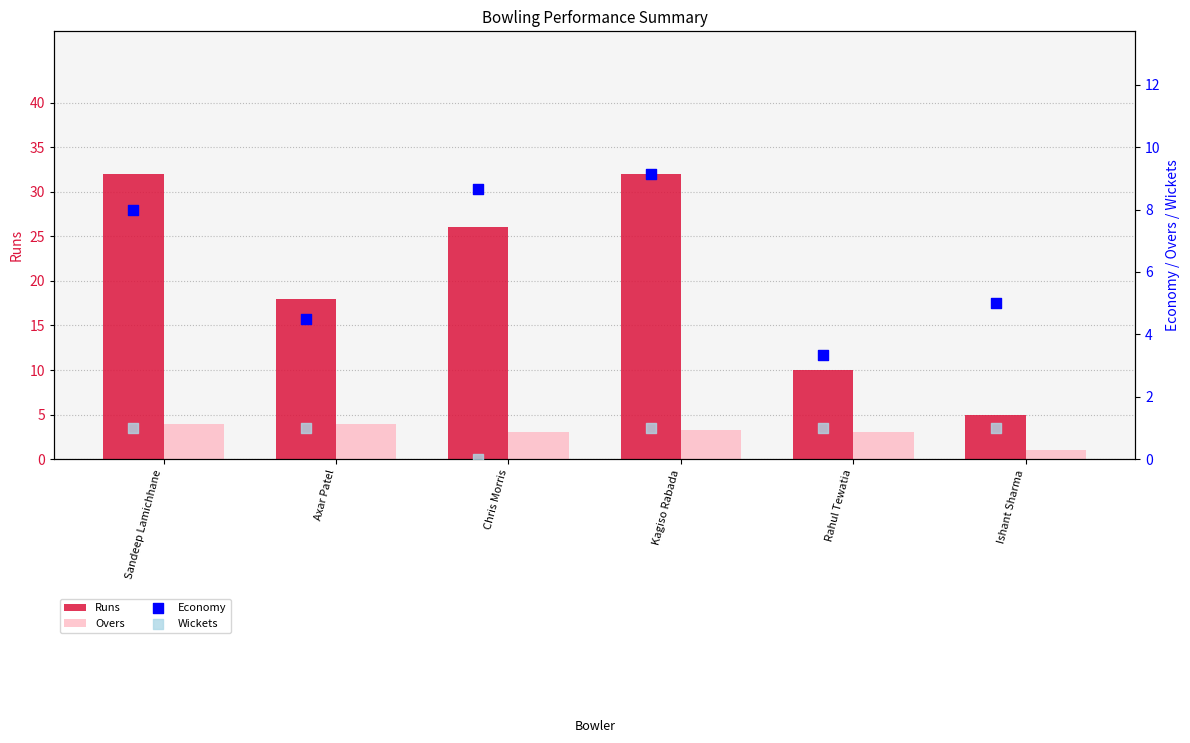

Which series reaches the maximum Y coordinate?

Runs